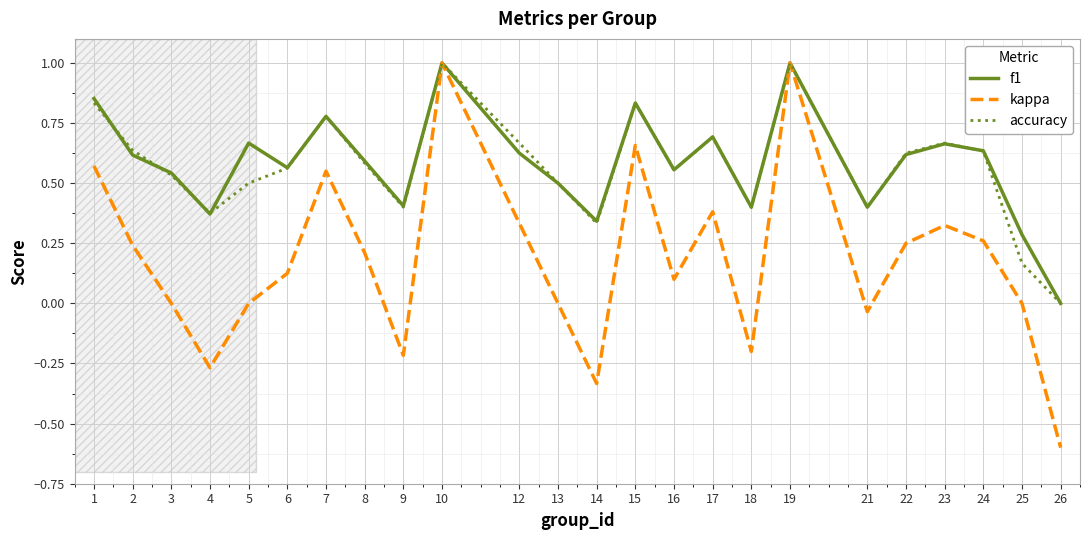

What is the total value across all series at 22?

1.5